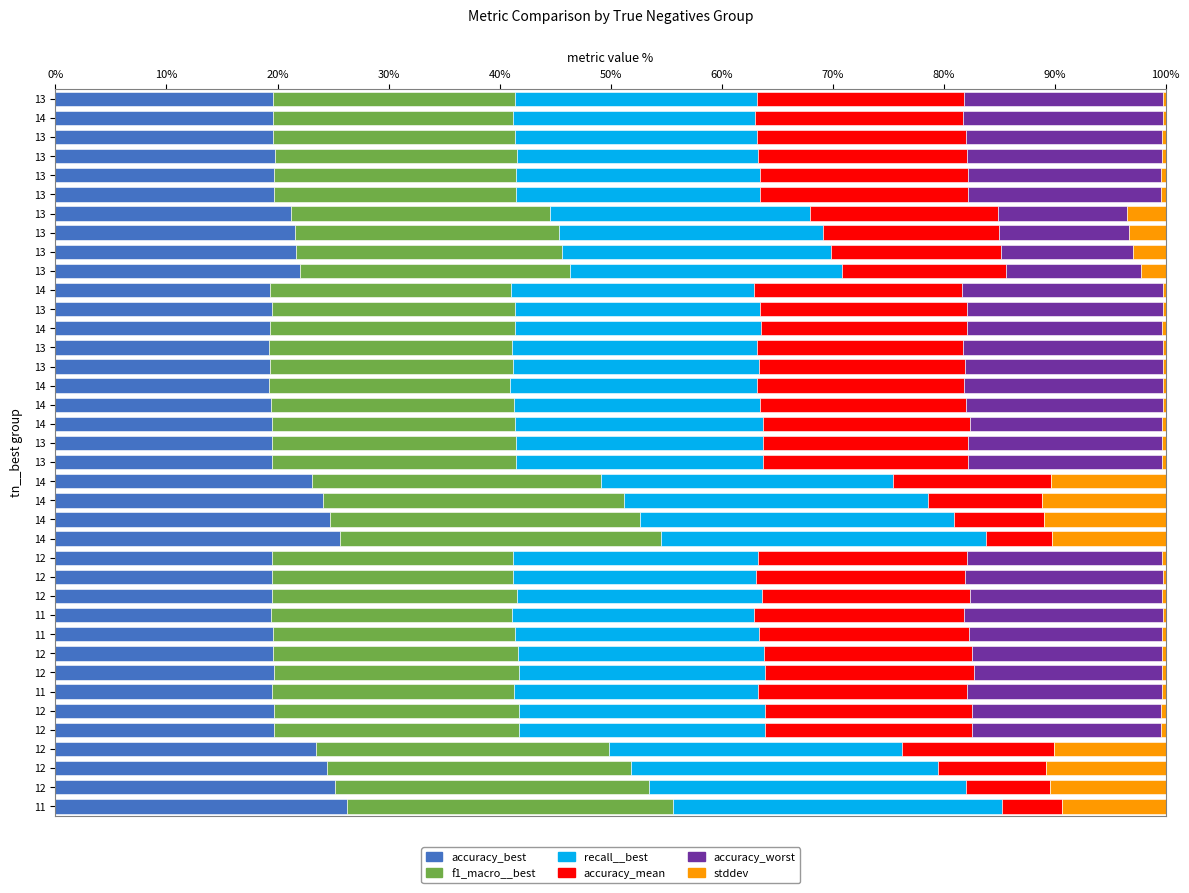

What are all the series names shown in the legend?

accuracy_best, f1_macro__best, recall__best, accuracy_mean, accuracy_worst, stddev